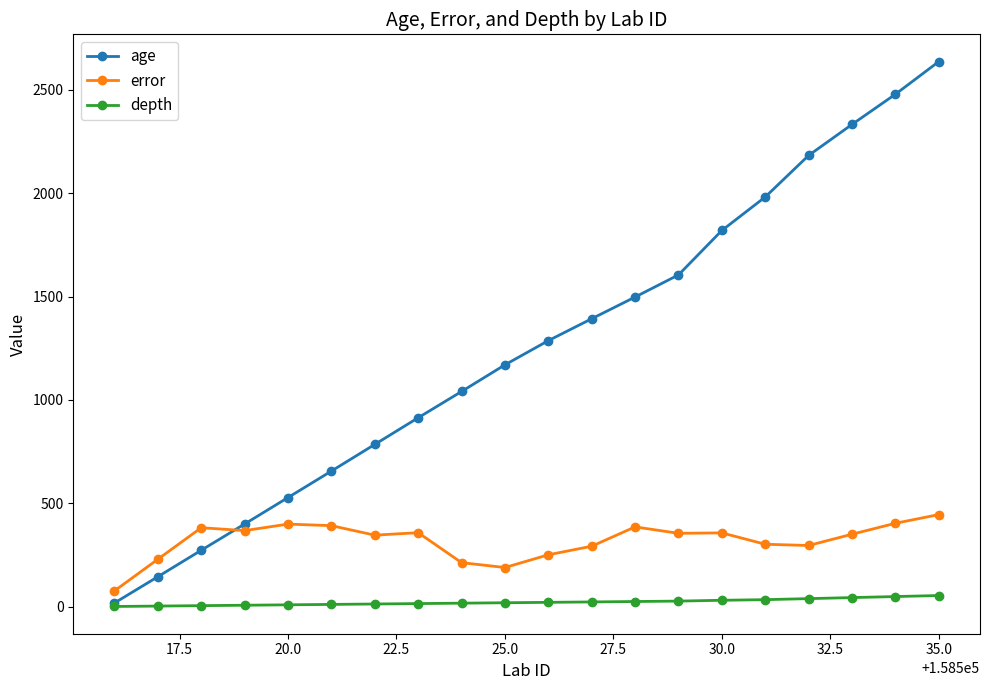

Rank the series by their average value, from lowest to highest.

depth, error, age